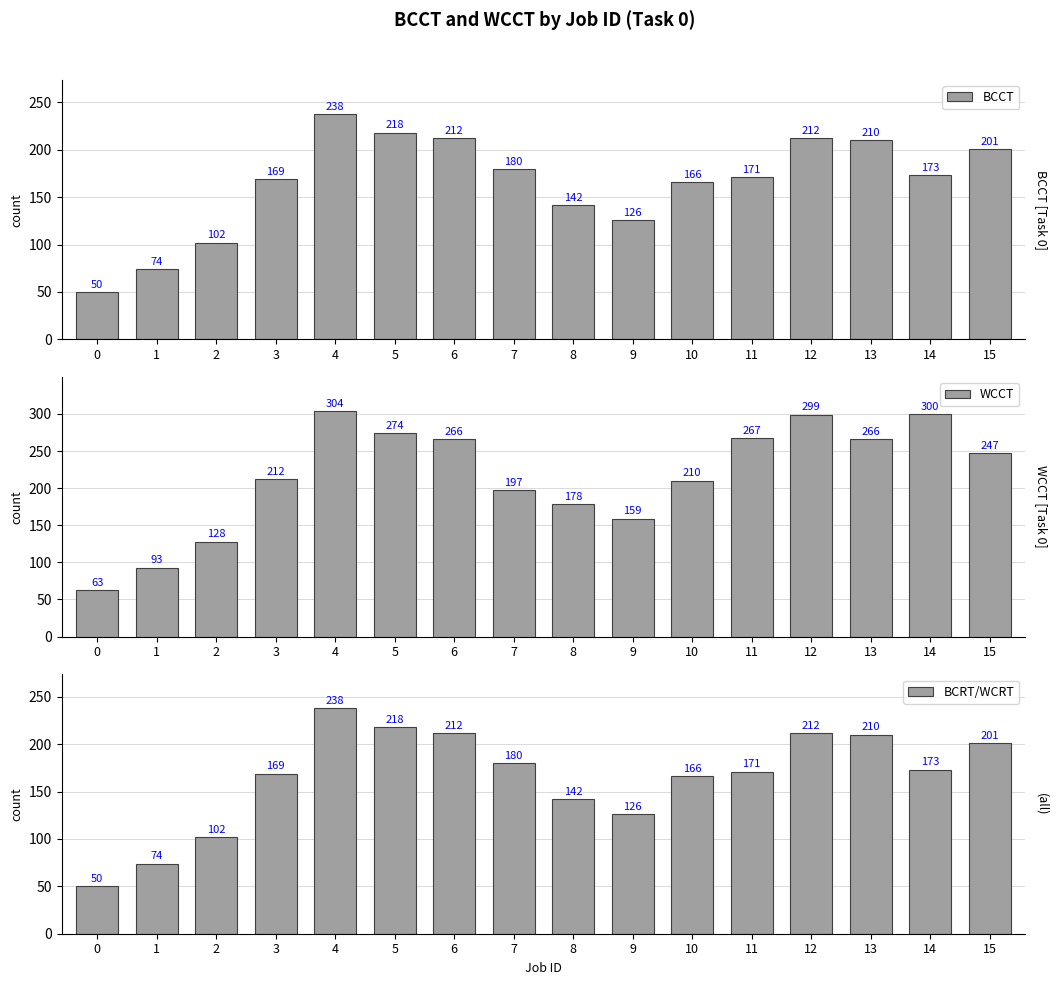

List the series in order of their peak value, lowest first.

BCCT, BCRT/WCRT, WCCT